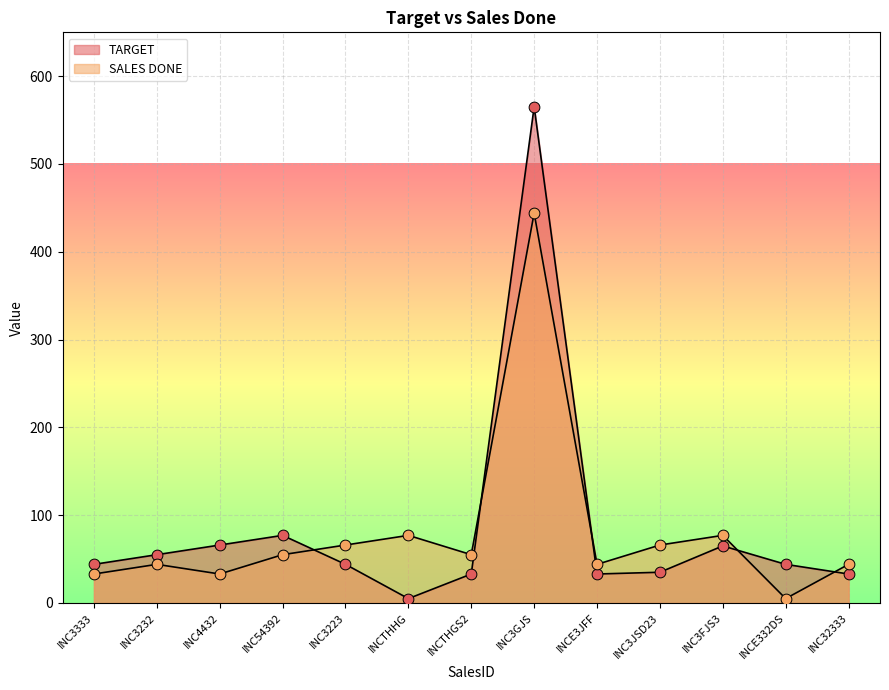

At how many categories does at least one series exceed 113?

1